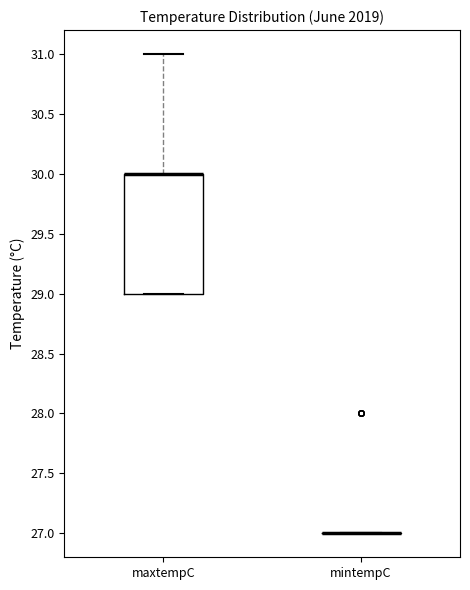

Reading left to right, read every box against the y-axis: the position of its median line, the range the box covers, and the ends of its whiskers. The values are not printed on the chart, so give them approximately, as read against the axis.

maxtempC: median 30 (drawn on the box's upper edge), box 29 to 30, whiskers 29 to 31
mintempC: box collapsed to a line at 27, whiskers 27 to 27